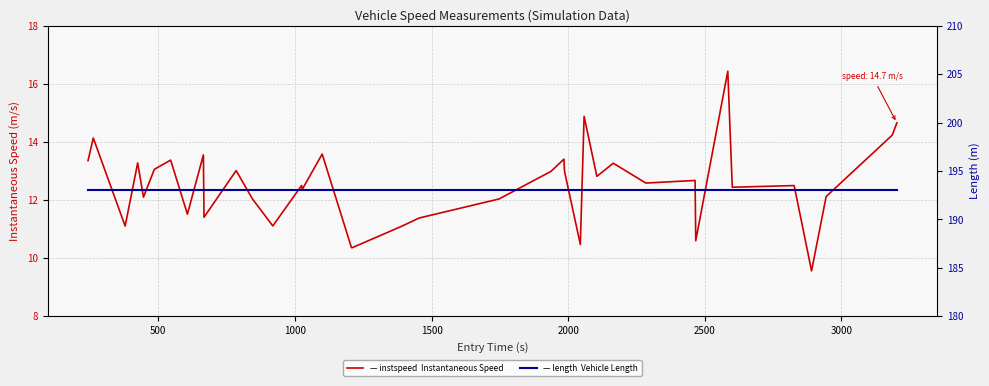

List the series in order of their peak value, highest first.

length, instspeed